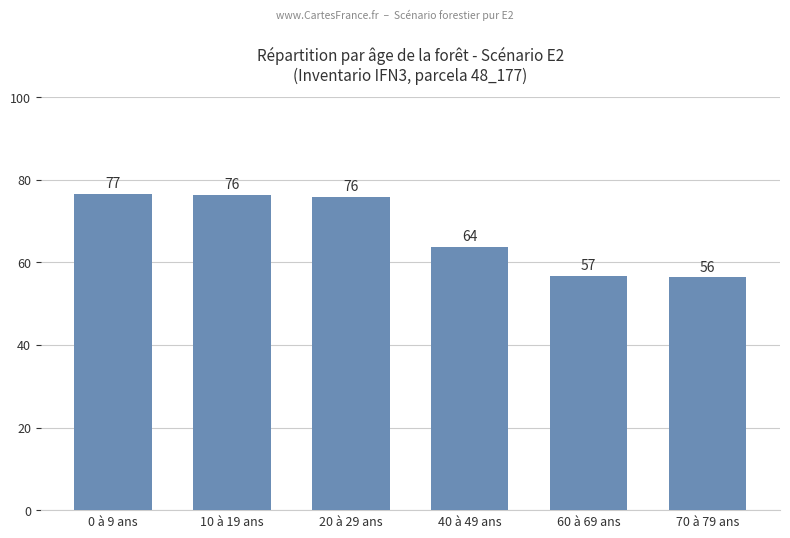

The chart shows a value of 56.4 at 70 à 79 ans. True or false?

True